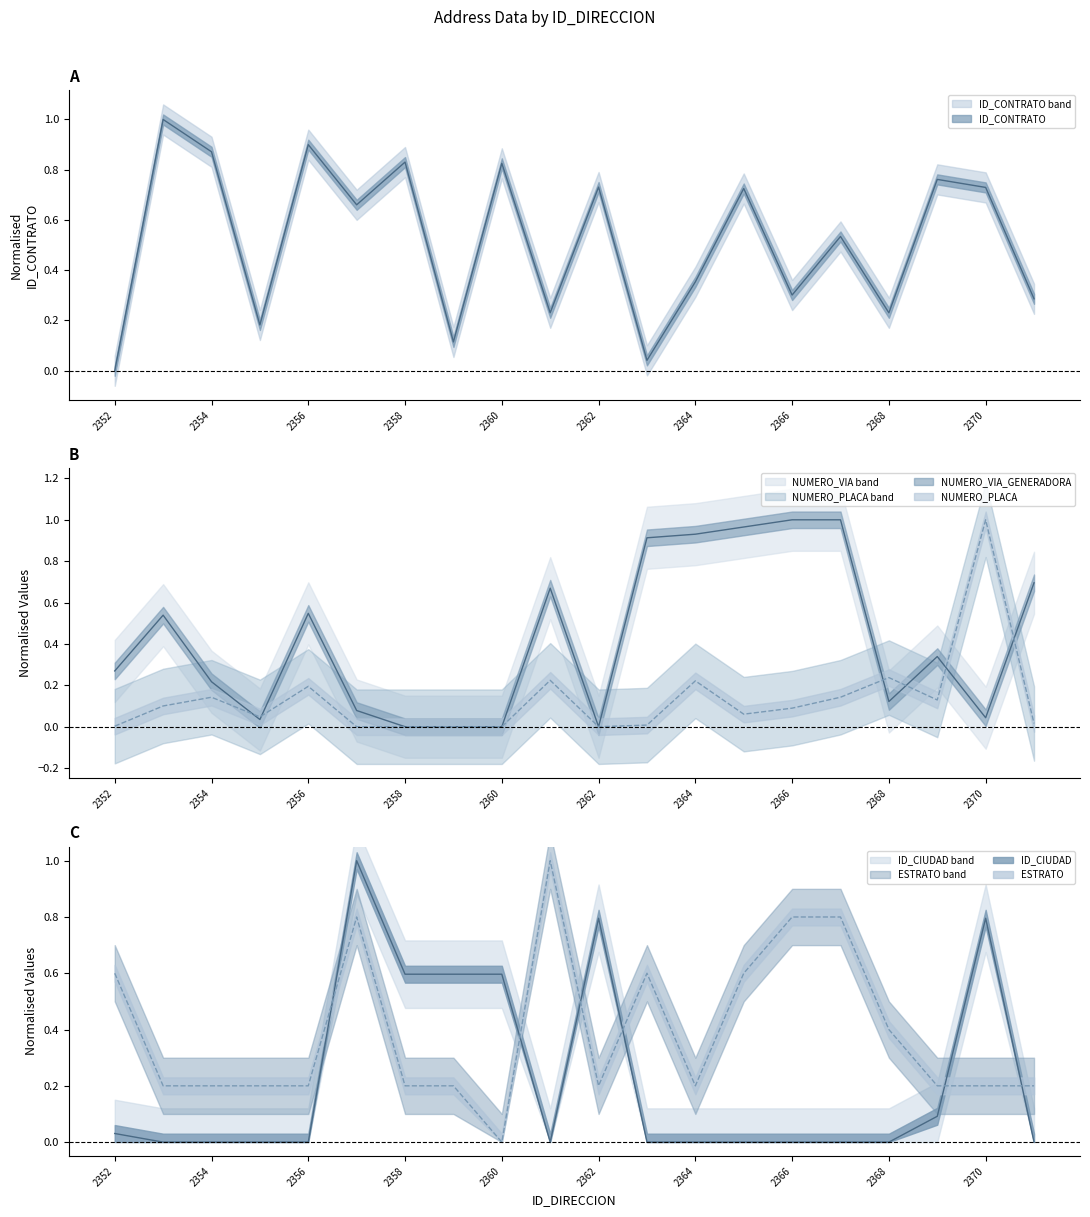

What is the total value across all series at 2368?

1.0